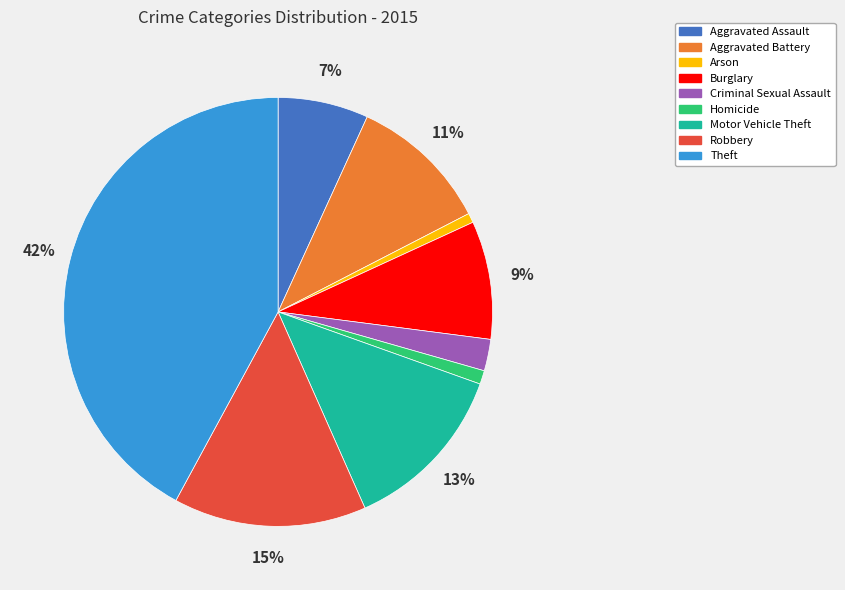

To the nearest percent, what percentage of the pie is Homicide?

1%